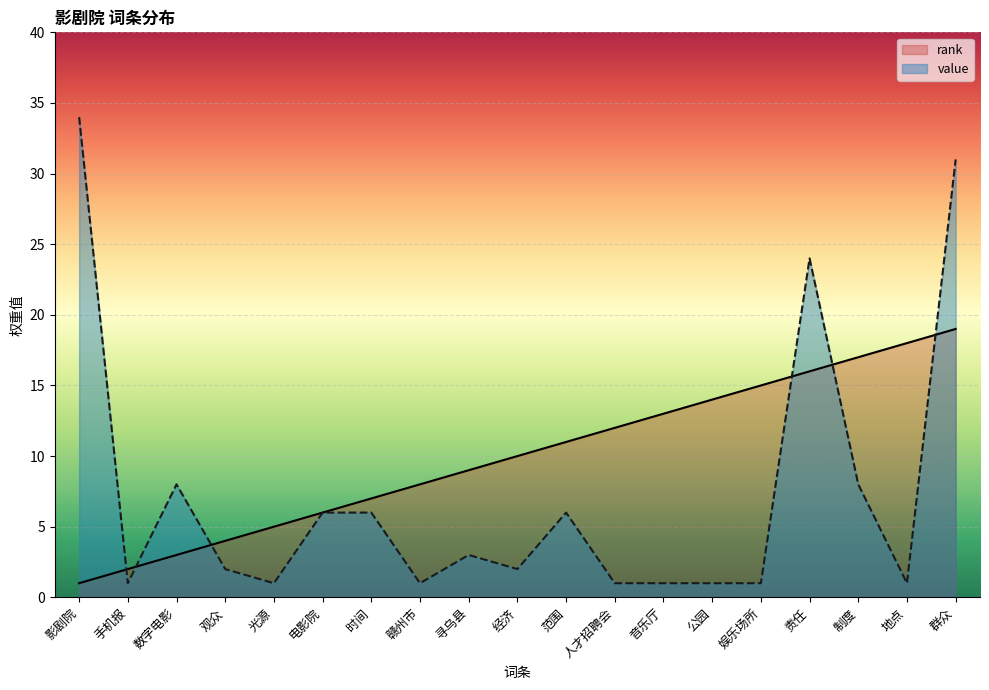

What is the difference between the rank values at 经济 and 群众?

9